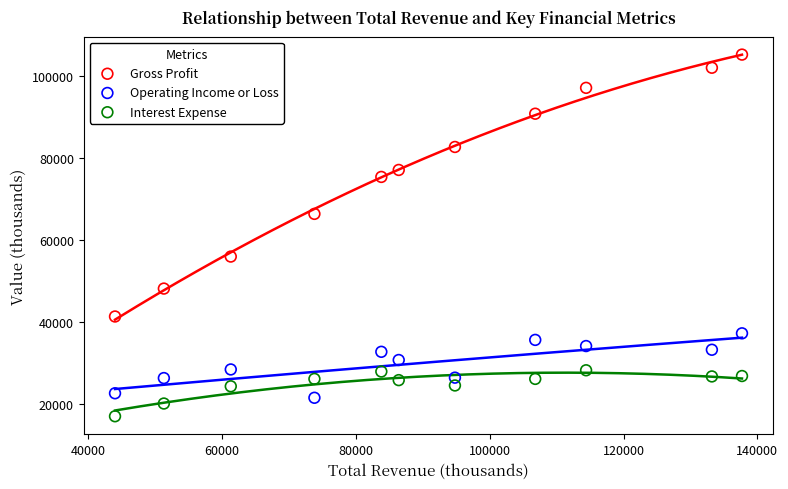

In the Gross Profit series, what Y value is closest to 73300?

75400